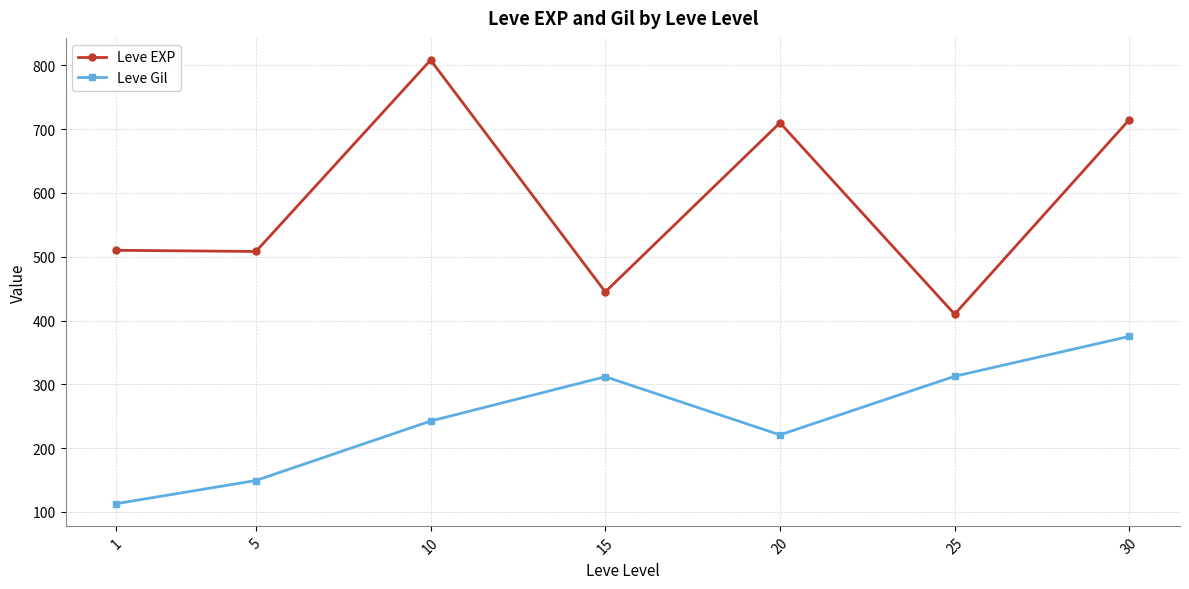

What is the difference between the maximum and minimum values in the Leve EXP series?

398.3